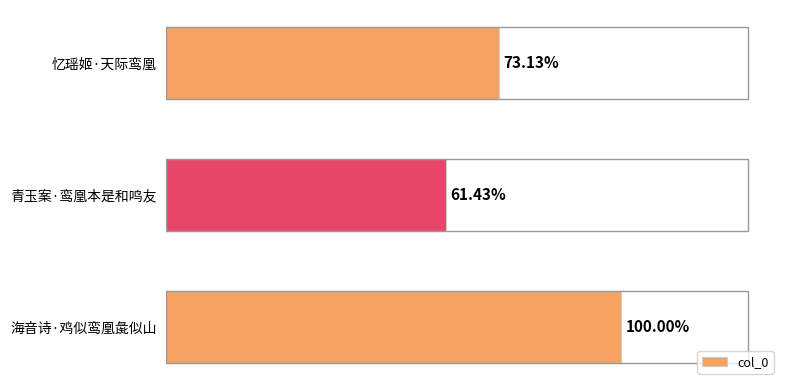

Rank the categories by value from highest to lowest.

海音诗·鸡似鸾凰彘似山, 忆瑶姬·天际鸾凰, 青玉案·鸾凰本是和鸣友